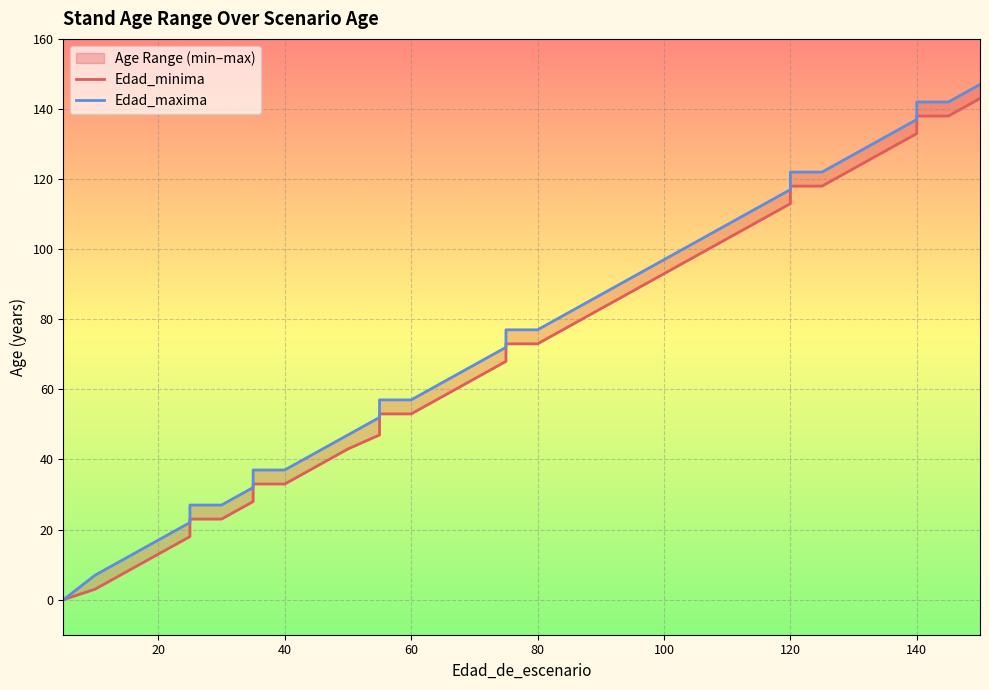

Which series has the largest total across all categories?

Edad_maxima